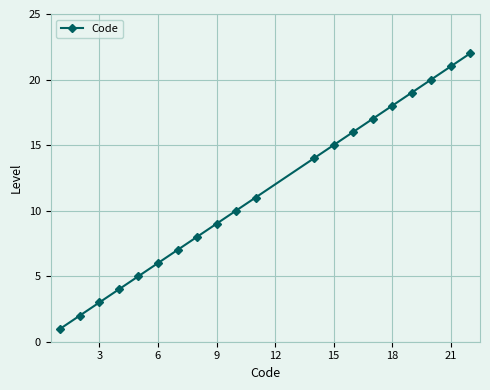

What is the greatest value displayed?

22